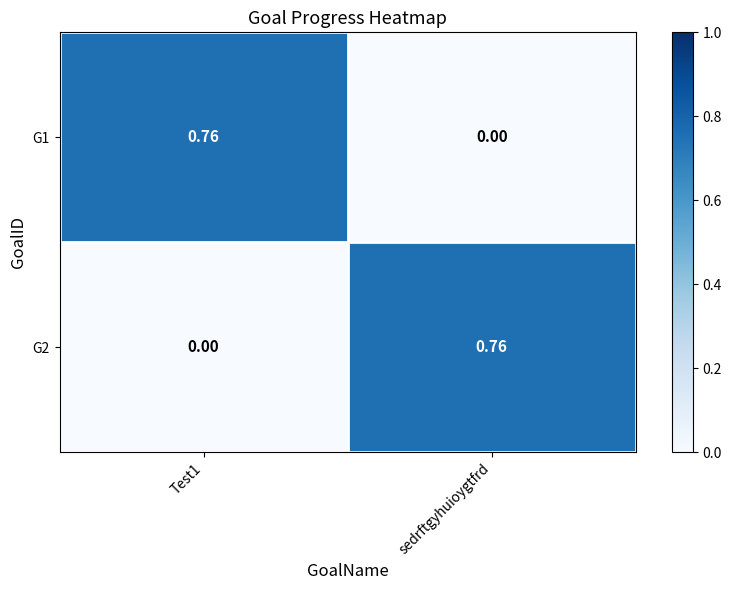

Is the value of G2 at Test1 greater than the value of G1 at Test1?

No